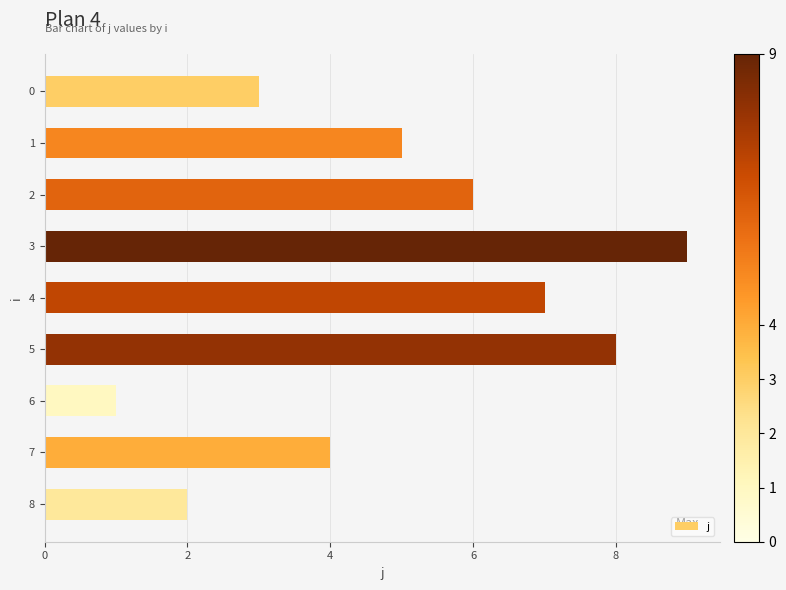

What is the difference between the maximum and minimum values?

8